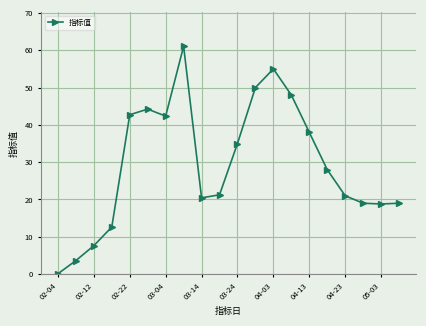

True or false: there are more than 2 points higher than both neighbors.

True